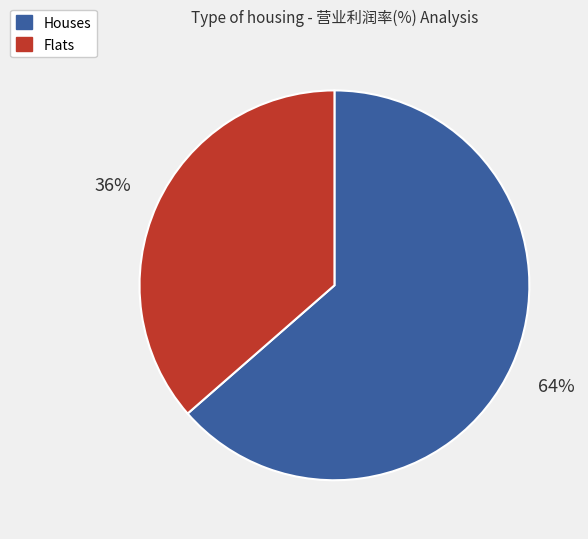

To the nearest percent, what is the average slice percentage?

50%